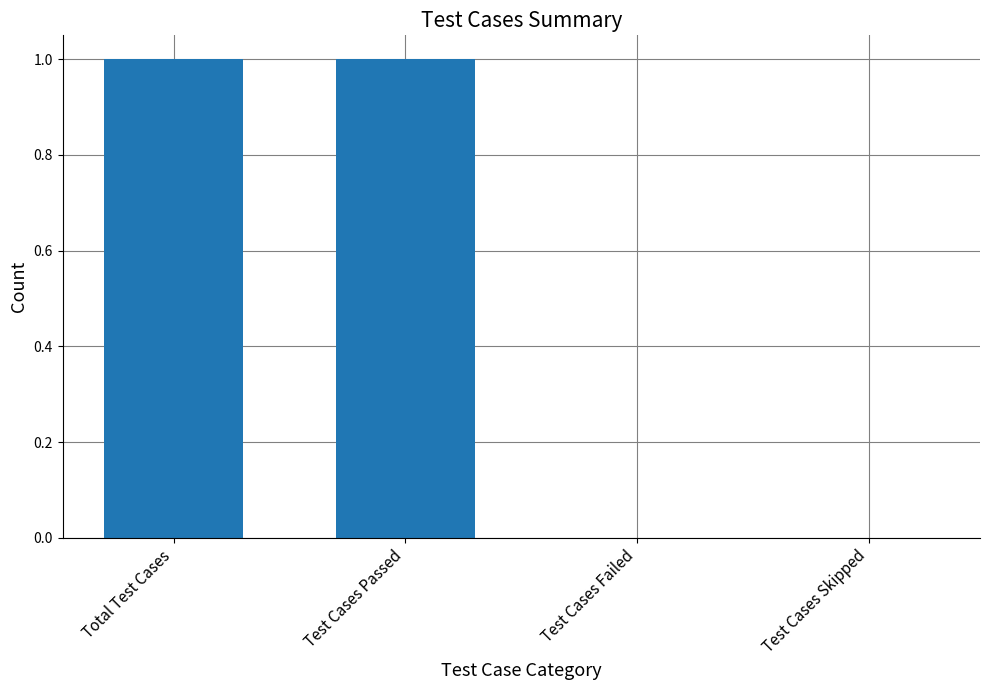

Between Test Cases Skipped and Test Cases Passed, which is larger?

Test Cases Passed